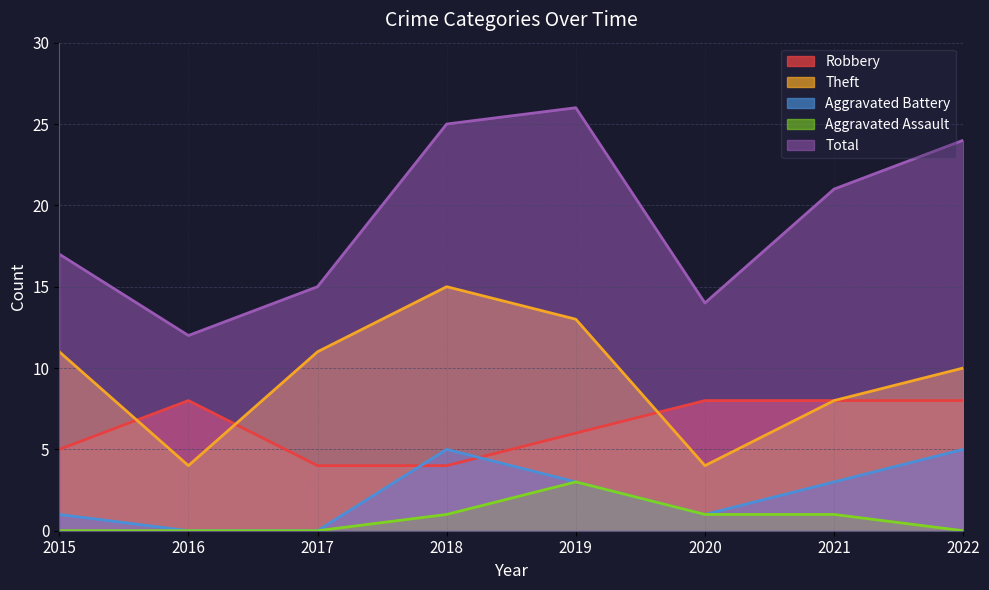

True or false: Theft has a value of 15 at 2018.

True